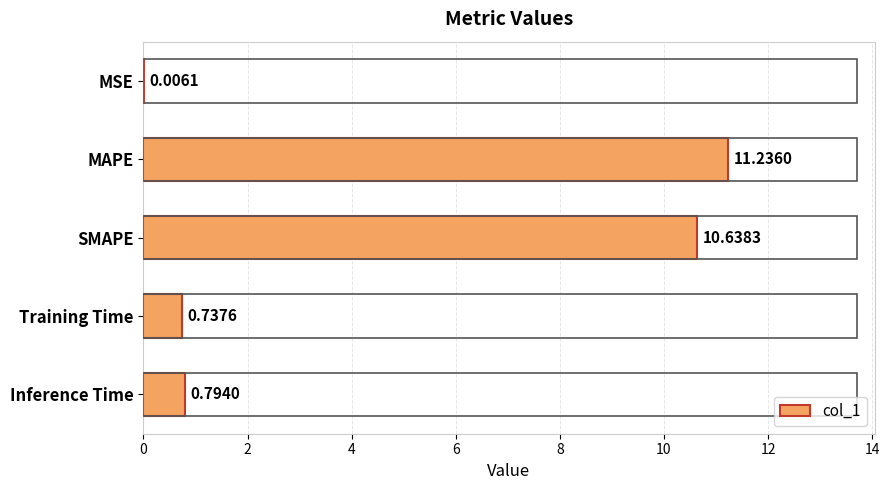

Between MSE and Training Time, which is larger?

Training Time